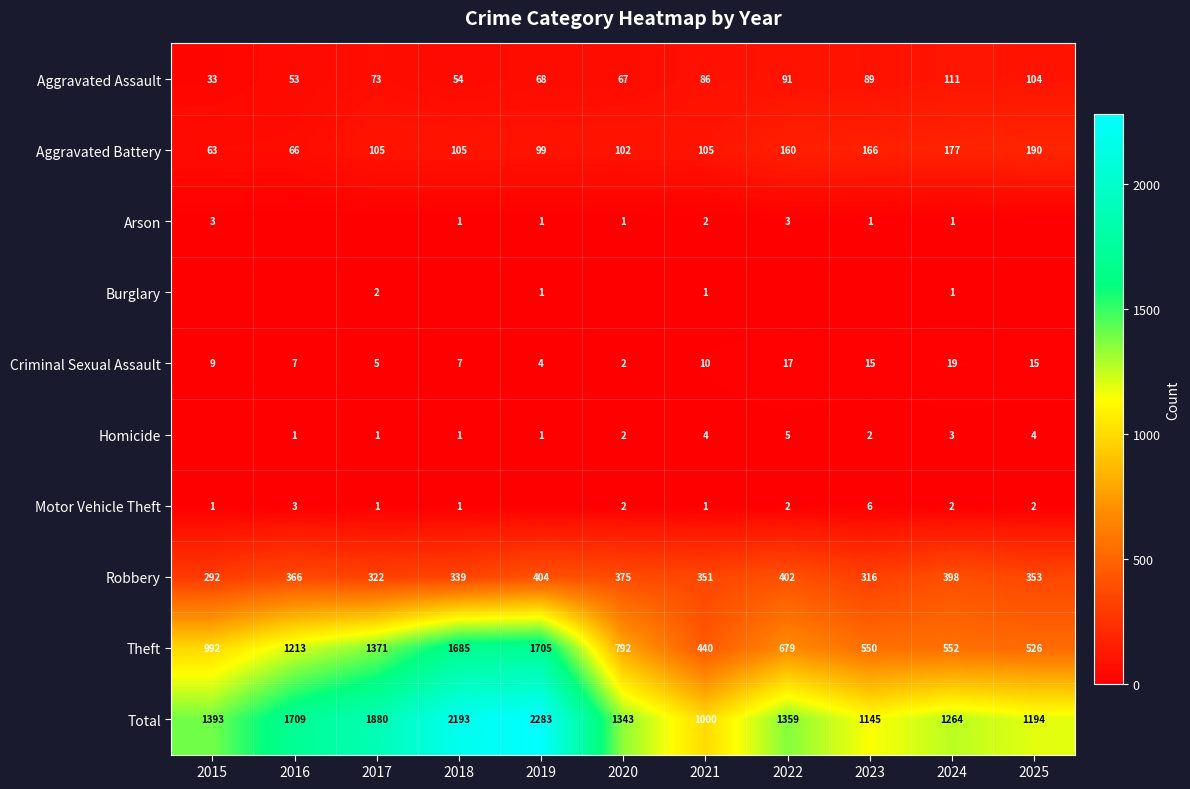

Read the Criminal Sexual Assault value at 2020.

2